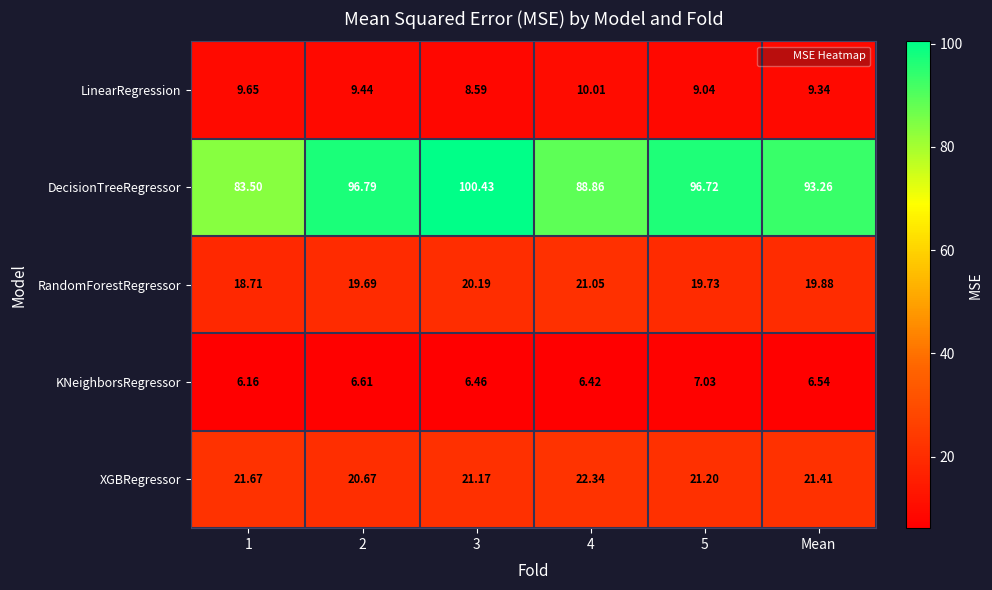

Which series has the largest total across all categories?

DecisionTreeRegressor